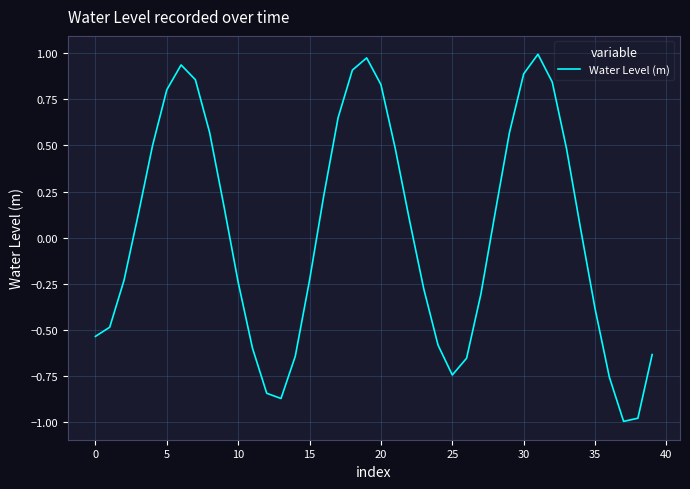

What is the difference between the maximum and minimum values?

2.0